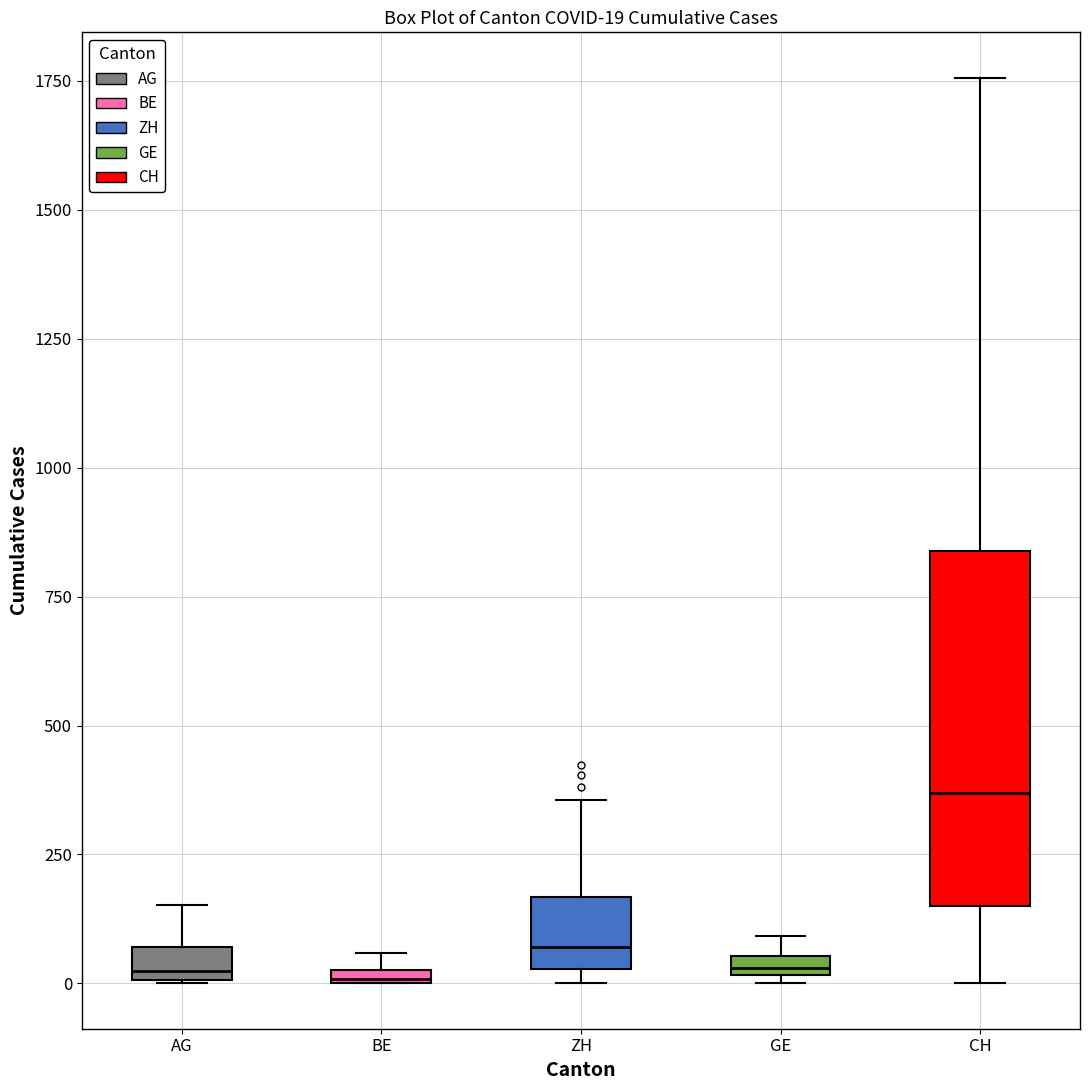

Which box's median line is the highest?

CH